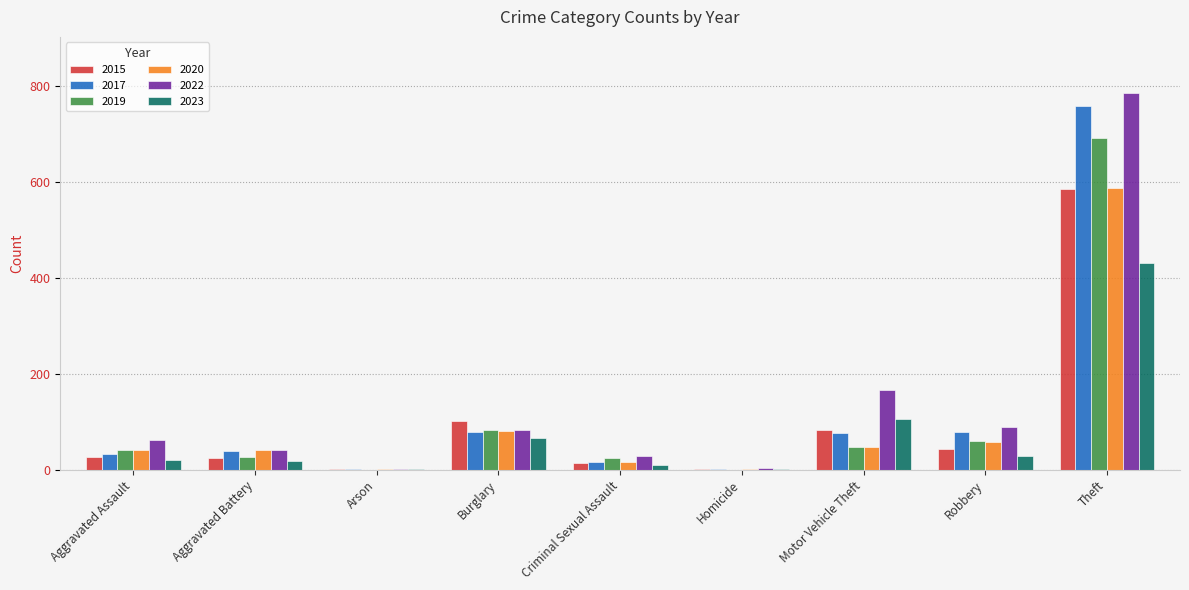

What is the average value of the 2015 series?

98